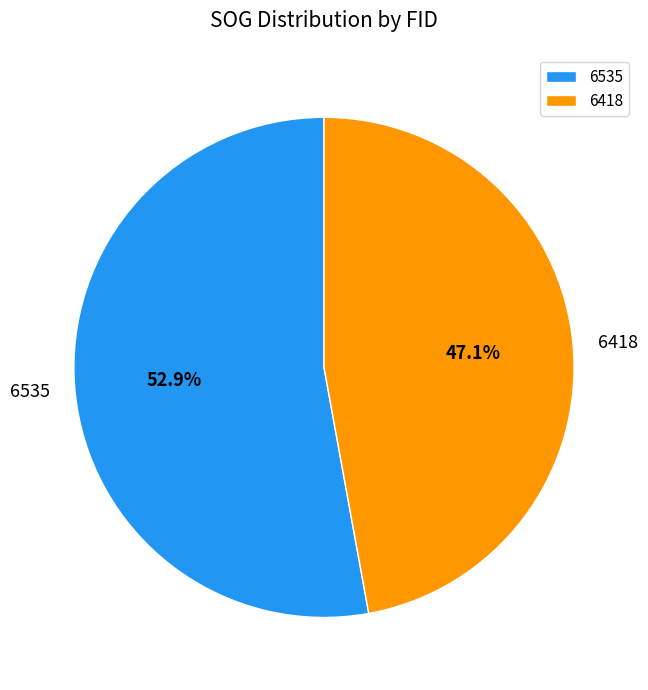

Which category has the smallest portion of the pie?

6418